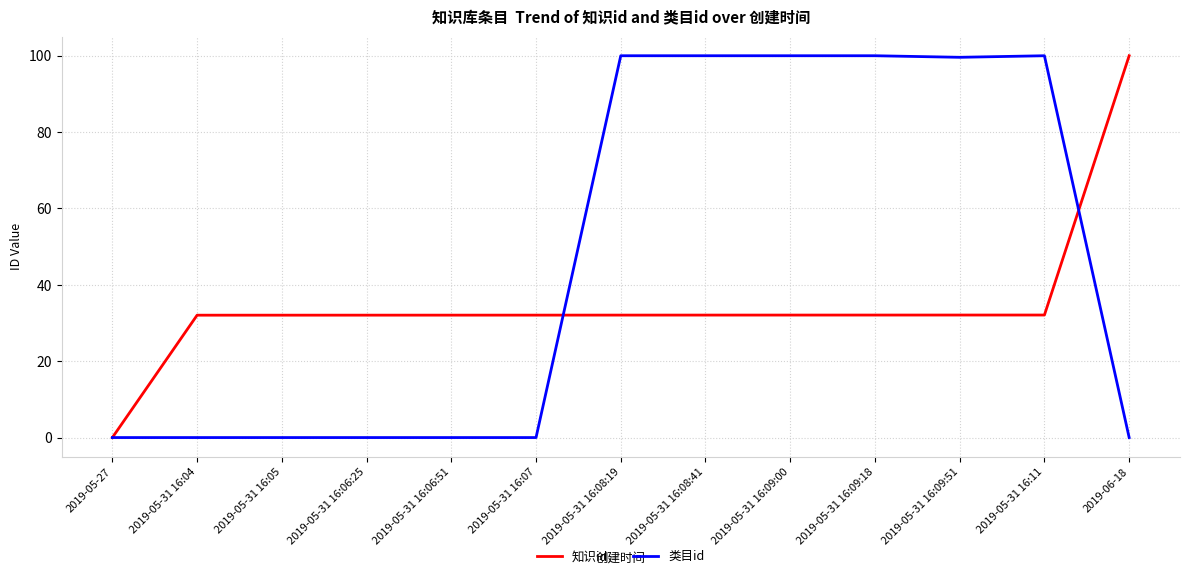

What is the total value across all series at 2019-05-31 16:06:51?

32.1